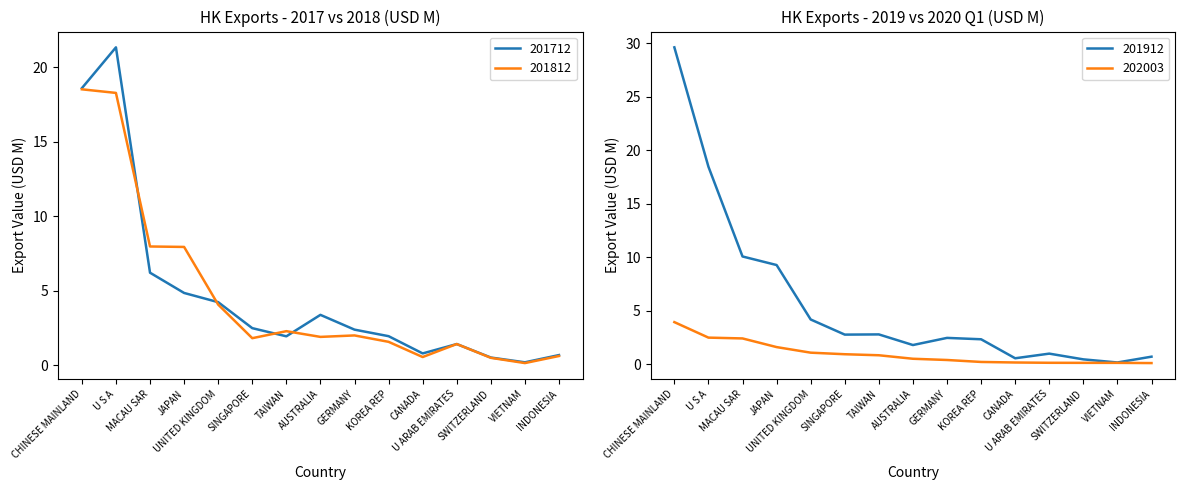

At how many categories does at least one series exceed 14?

2